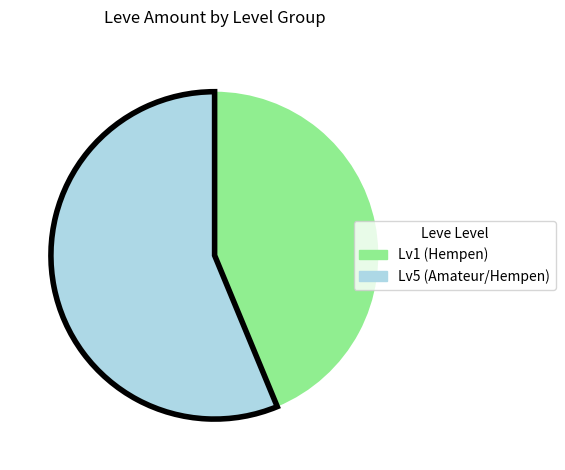

Is there any slice that represents more than half of the pie?

Yes